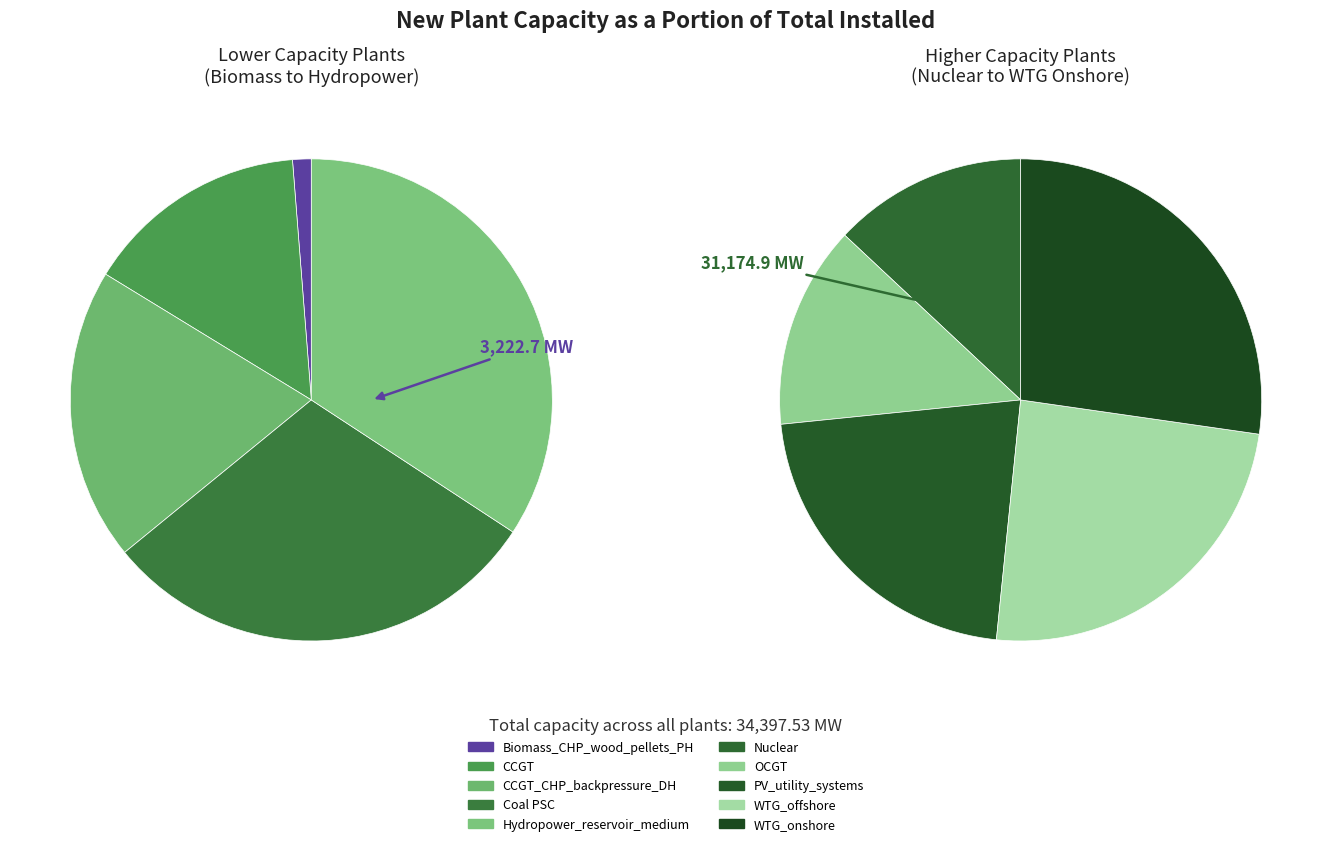

Count the number of slices in the pie.

10